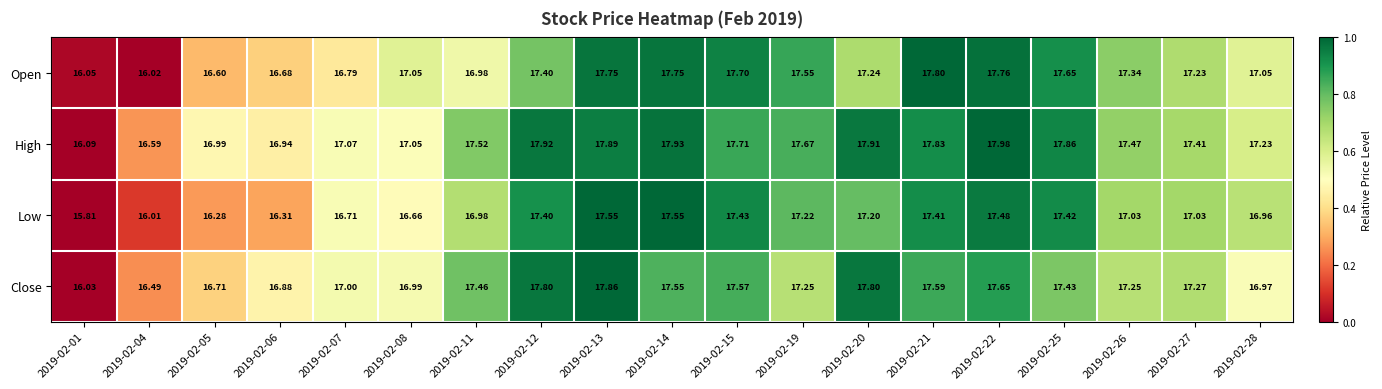

What is the spread (max minus min) of values at 2019-02-11?

0.5